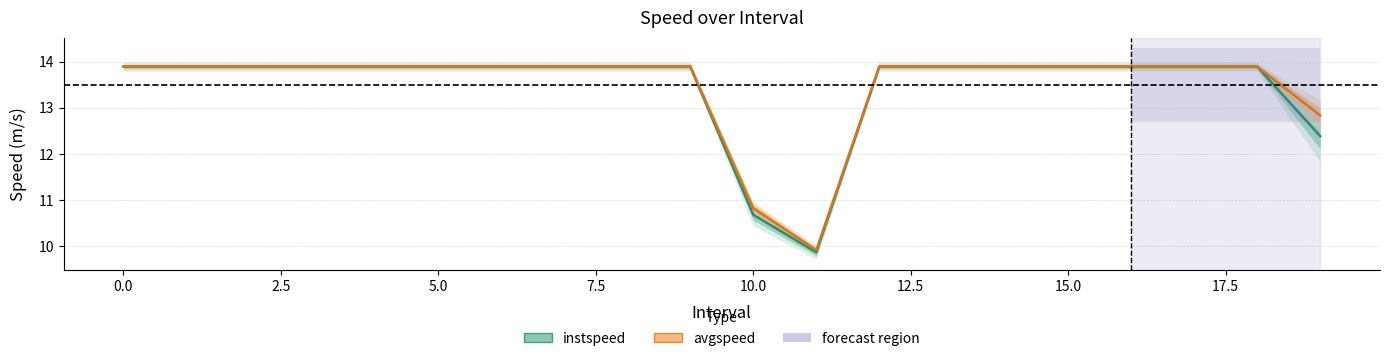

How many values in the instspeed series exceed 13?

17